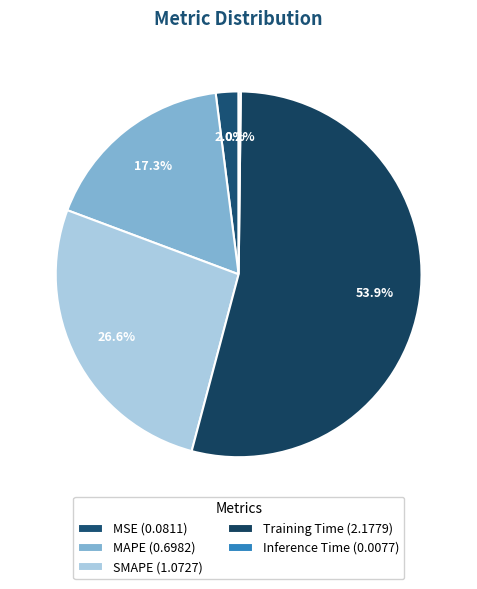

Is there a majority slice in this chart?

Yes